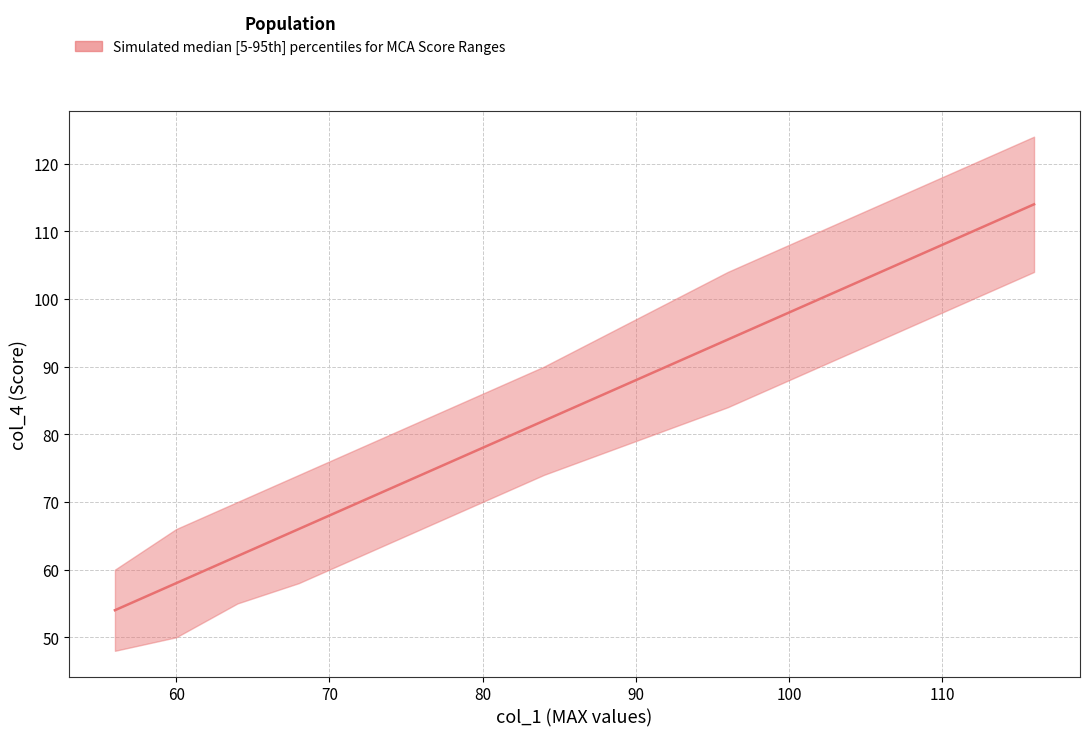

True or false: 5th Grade has a value of 34 at 68.

False